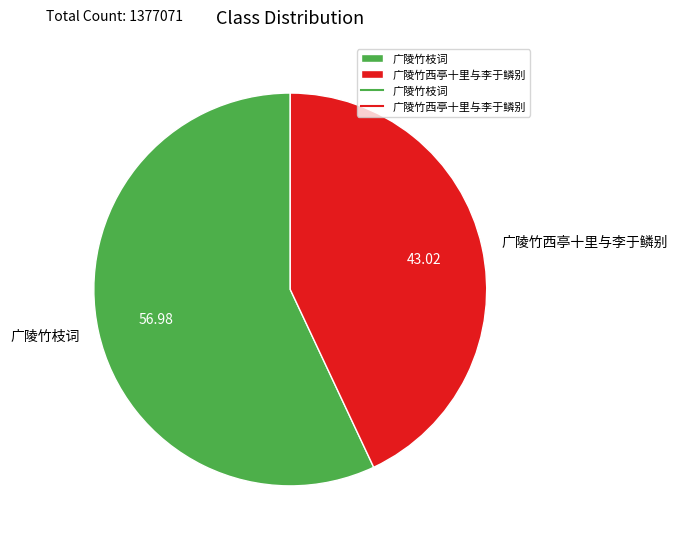

Is there any slice that represents more than half of the pie?

Yes